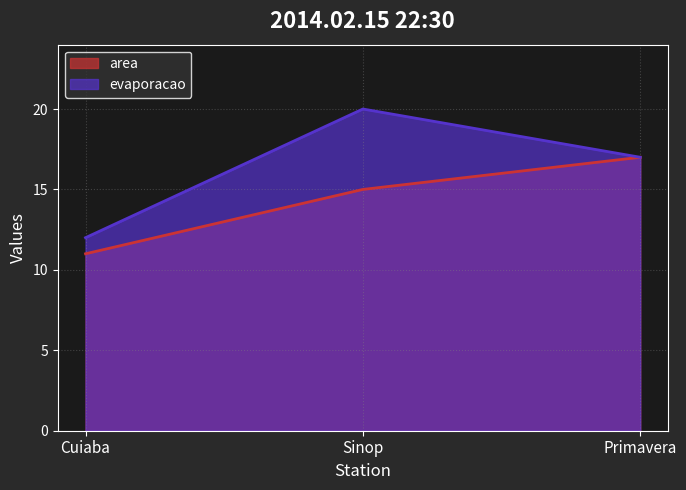

Which series has the largest range (max minus min)?

evaporacao